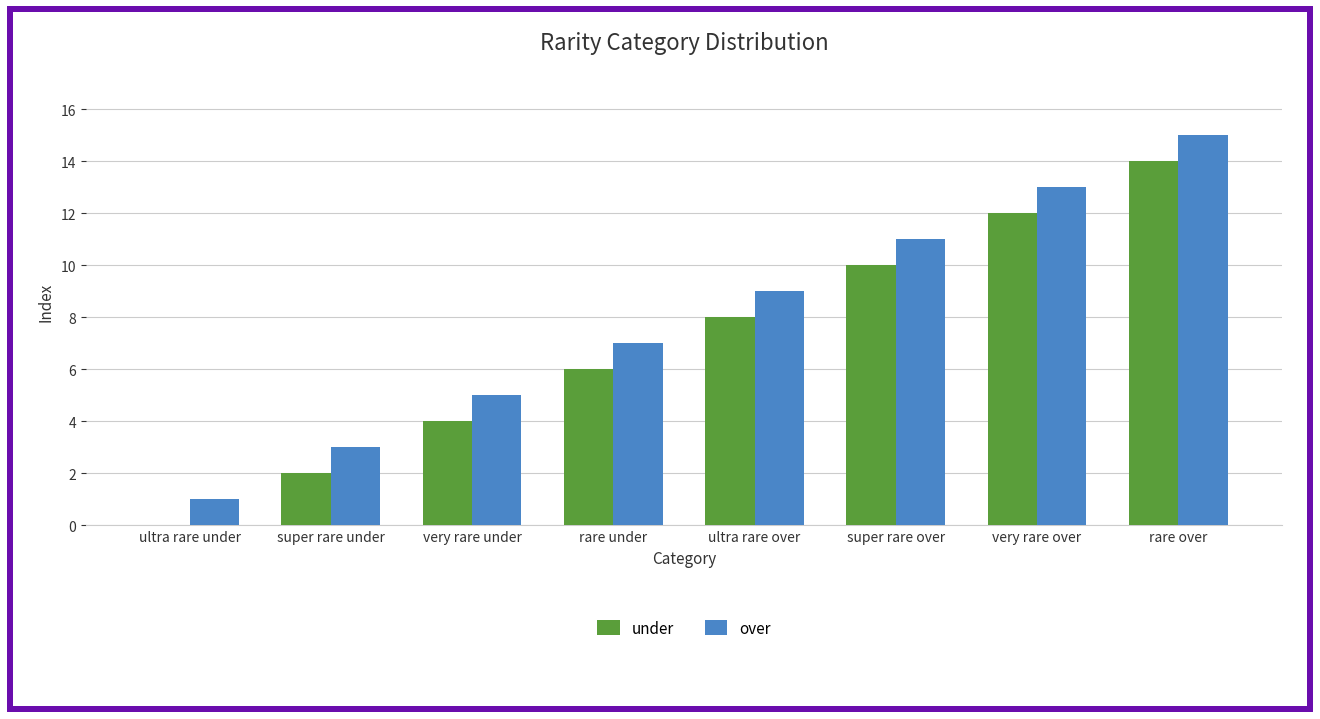

Reading left to right, list all the values displayed in this chart.

under: ultra rare under=0	super rare under=2	very rare under=4	rare under=6	ultra rare over=8	super rare over=10	very rare over=12	rare over=14
over: ultra rare under=1	super rare under=3	very rare under=5	rare under=7	ultra rare over=9	super rare over=11	very rare over=13	rare over=15